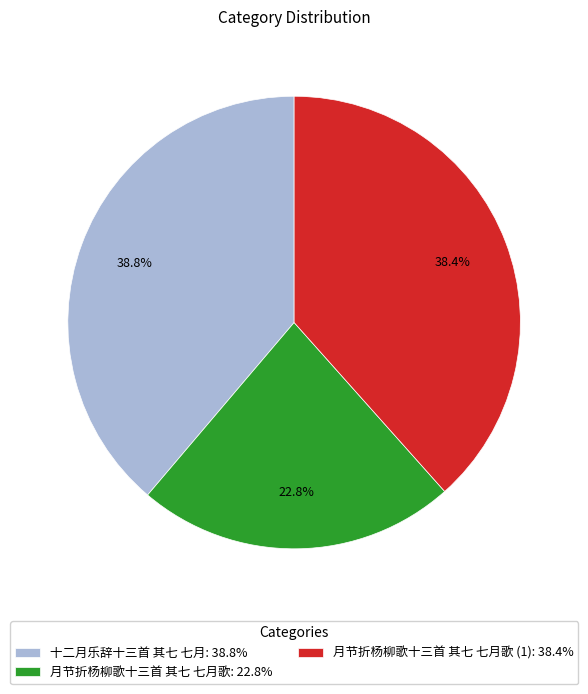

Is 月节折杨柳歌十三首 其七 七月歌 (1): 38.4% the majority of the pie?

No